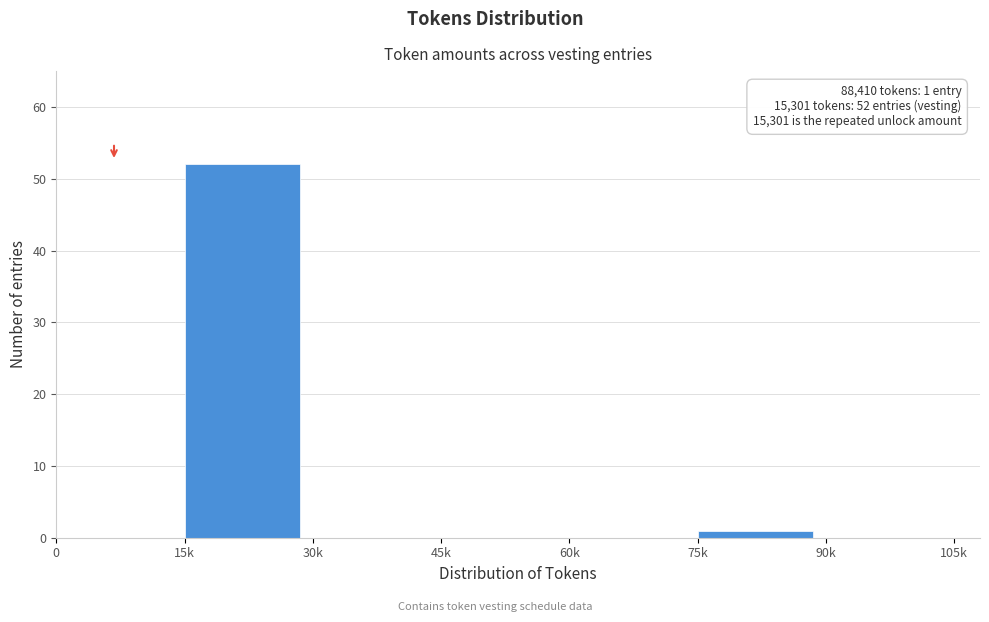

Reading left to right, transcribe all the data shown in this chart.

0=0	15k=52	30k=0	45k=0	60k=0	75k=1	90k=0